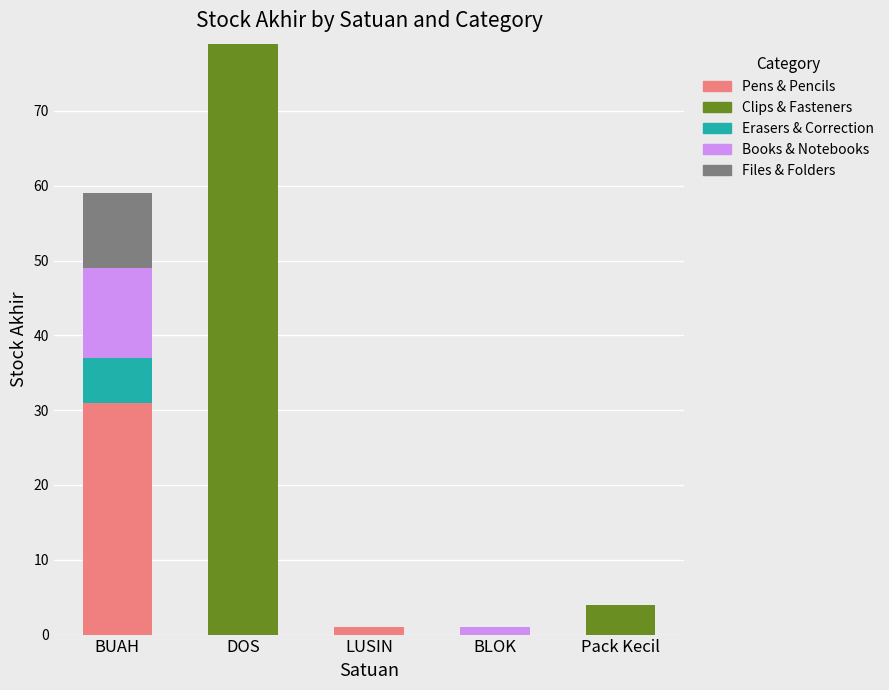

Reading left to right, list the values for the Pens & Pencils series.

BUAH=31	DOS=0	LUSIN=1	BLOK=0	Pack Kecil=0